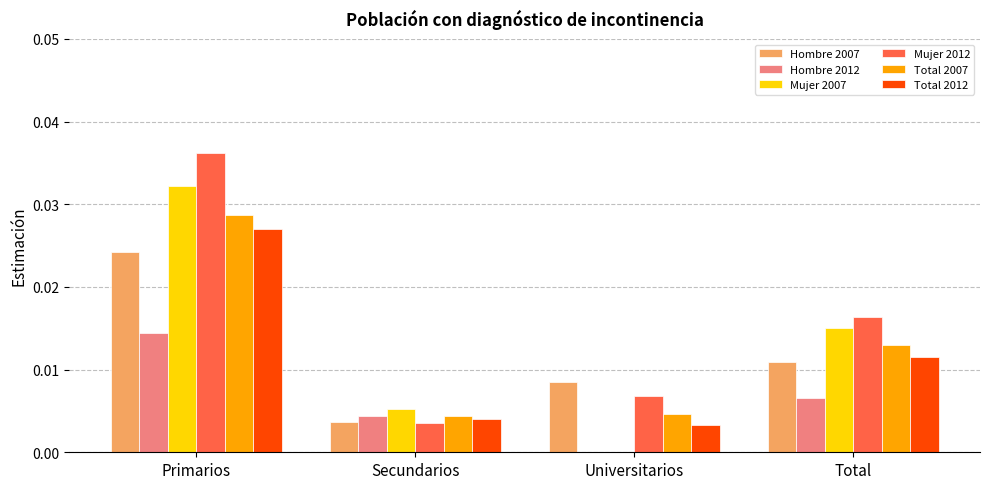

How many groups of bars are there?

4